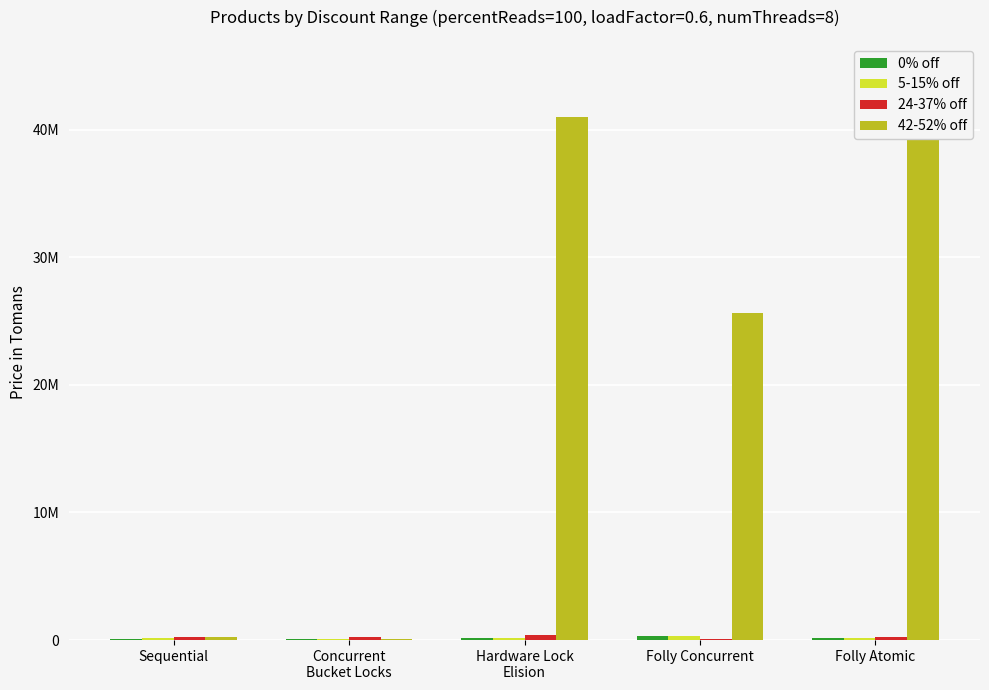

What is the minimum value for 42-52% off?

66000